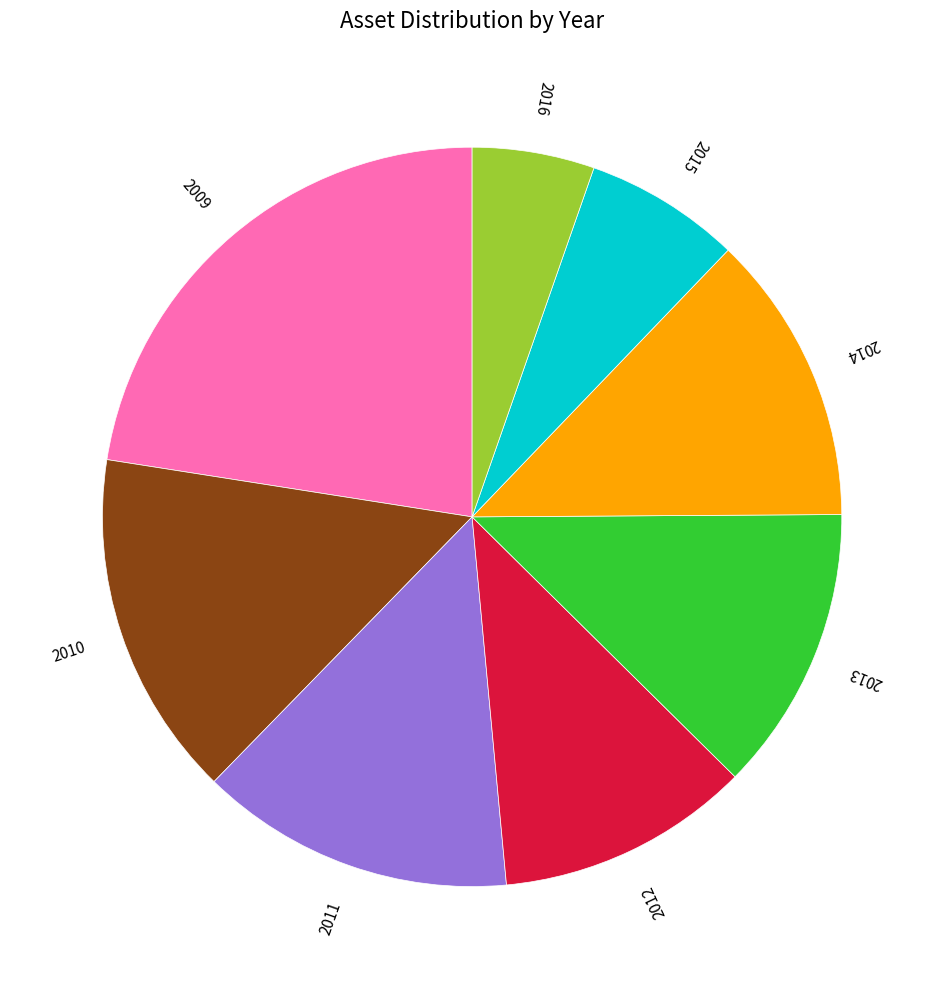

Do 2013 and 2014 together represent more than half of the pie?

No